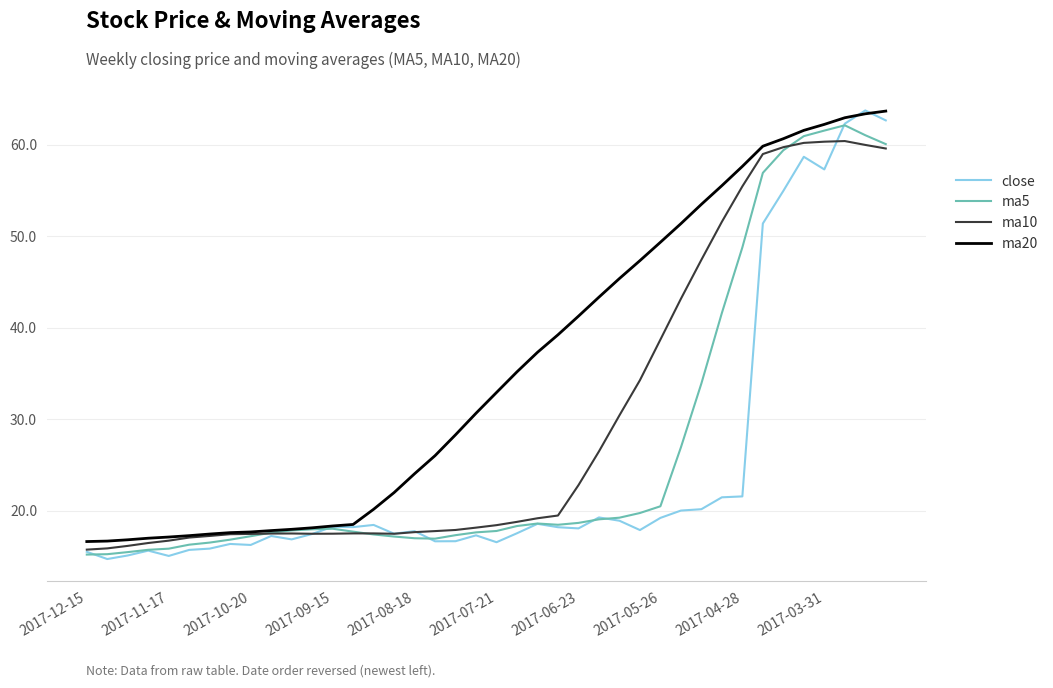

List the series in order of their overall mean, lowest first.

close, ma5, ma10, ma20